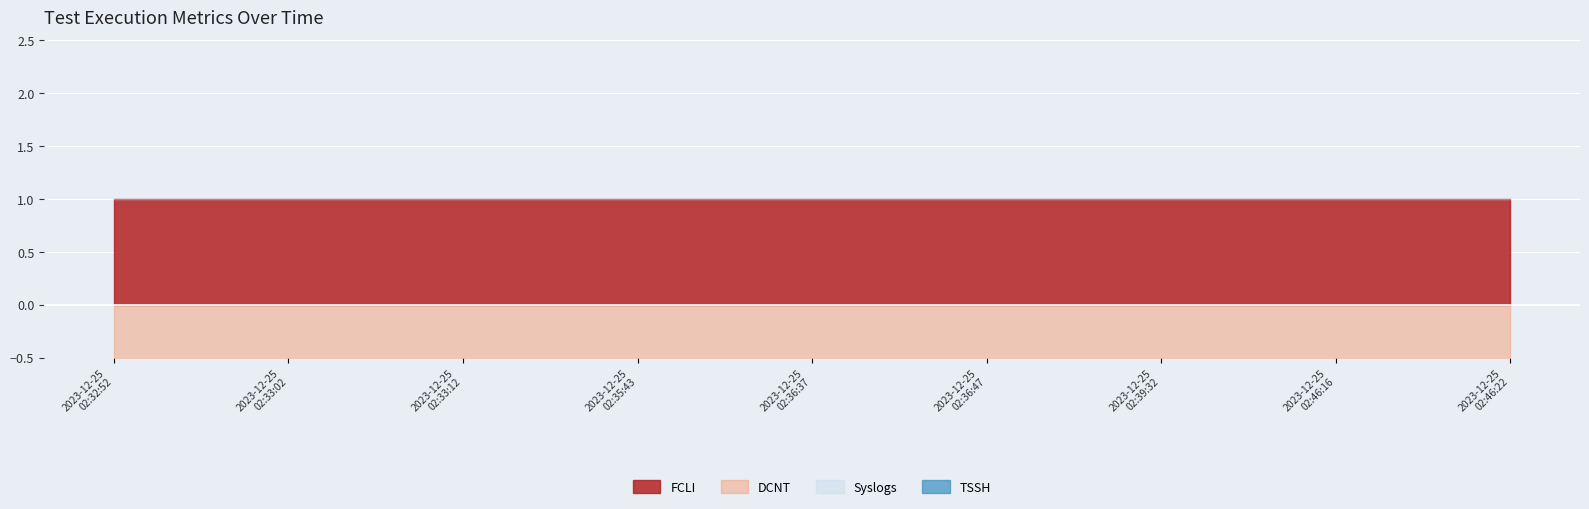

How many series are shown in this chart?

4